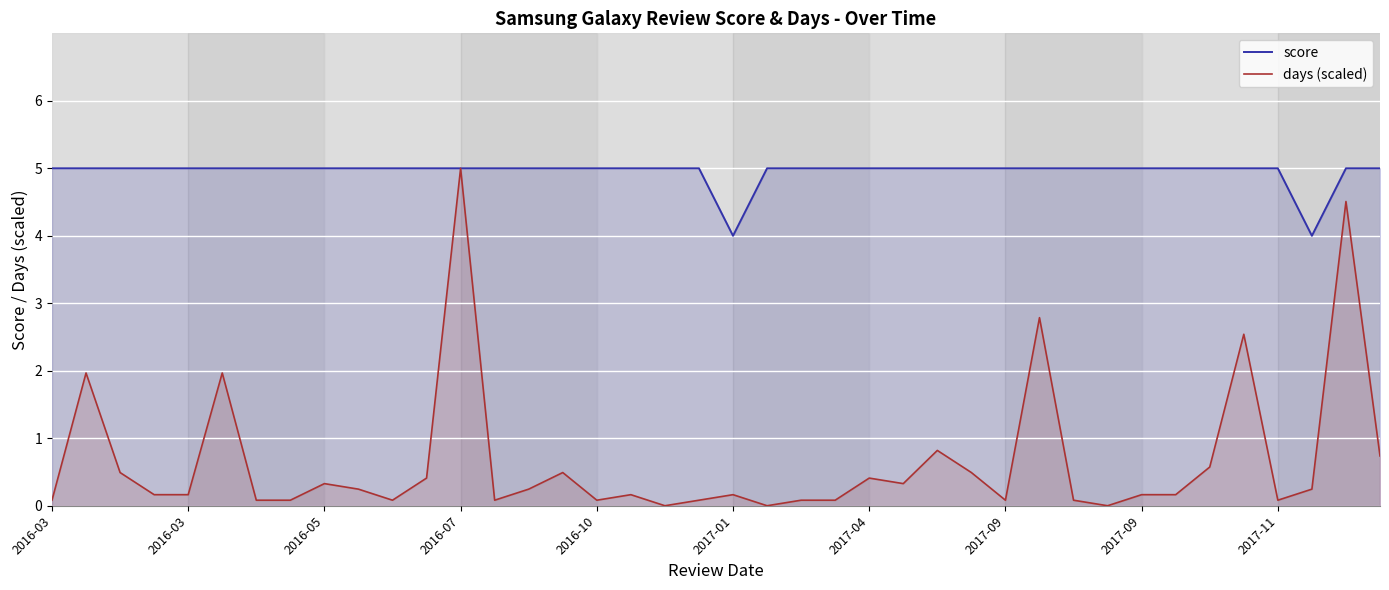

The score series shows 5.0 at 2017-09. True or false?

True